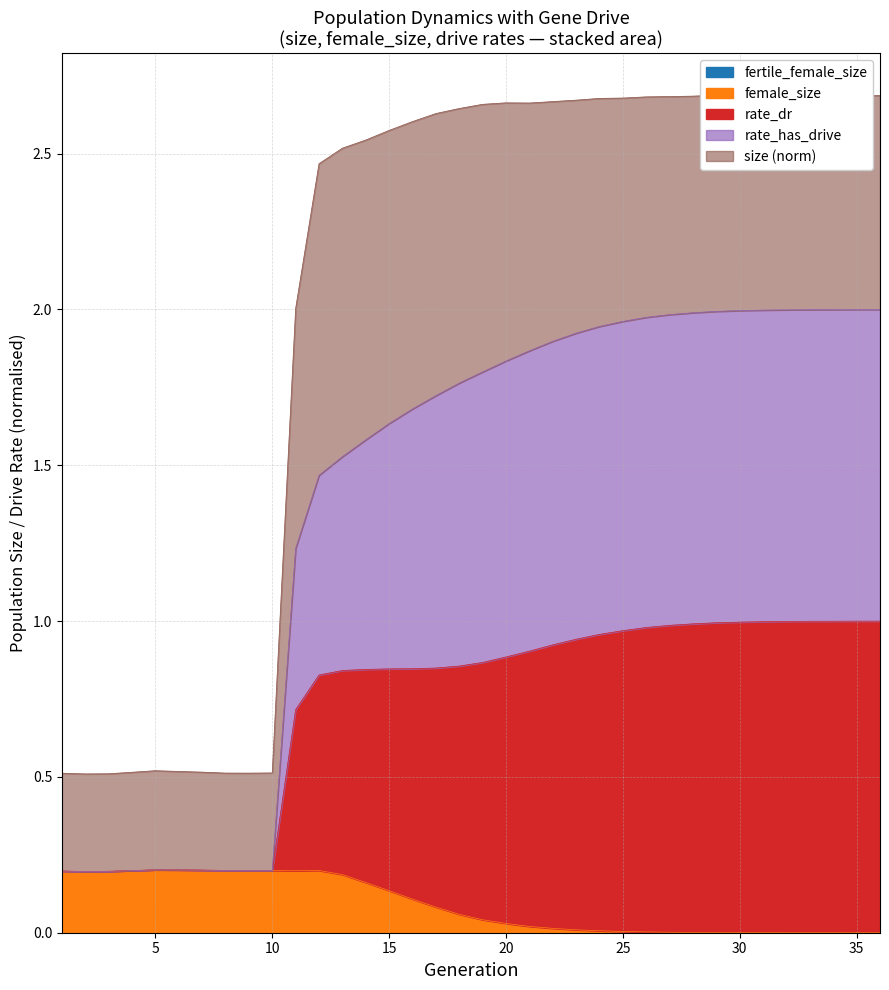

True or false: rate_has_drive and rate_dr cross at least once.

False